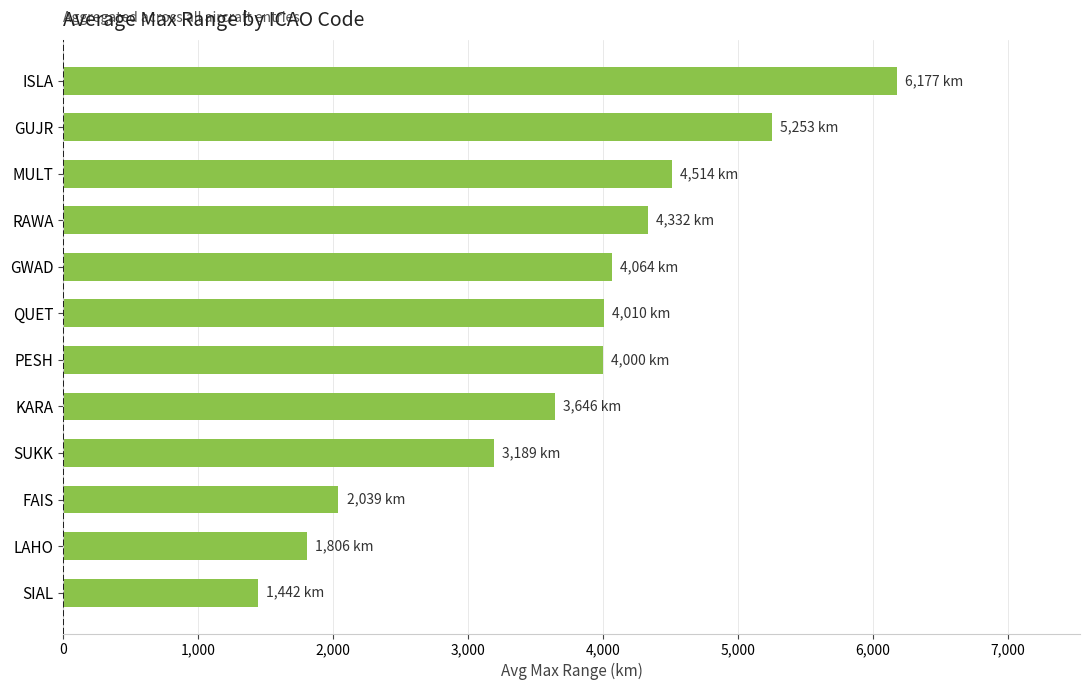

The chart shows a value of 6037.2 at KARA. True or false?

False